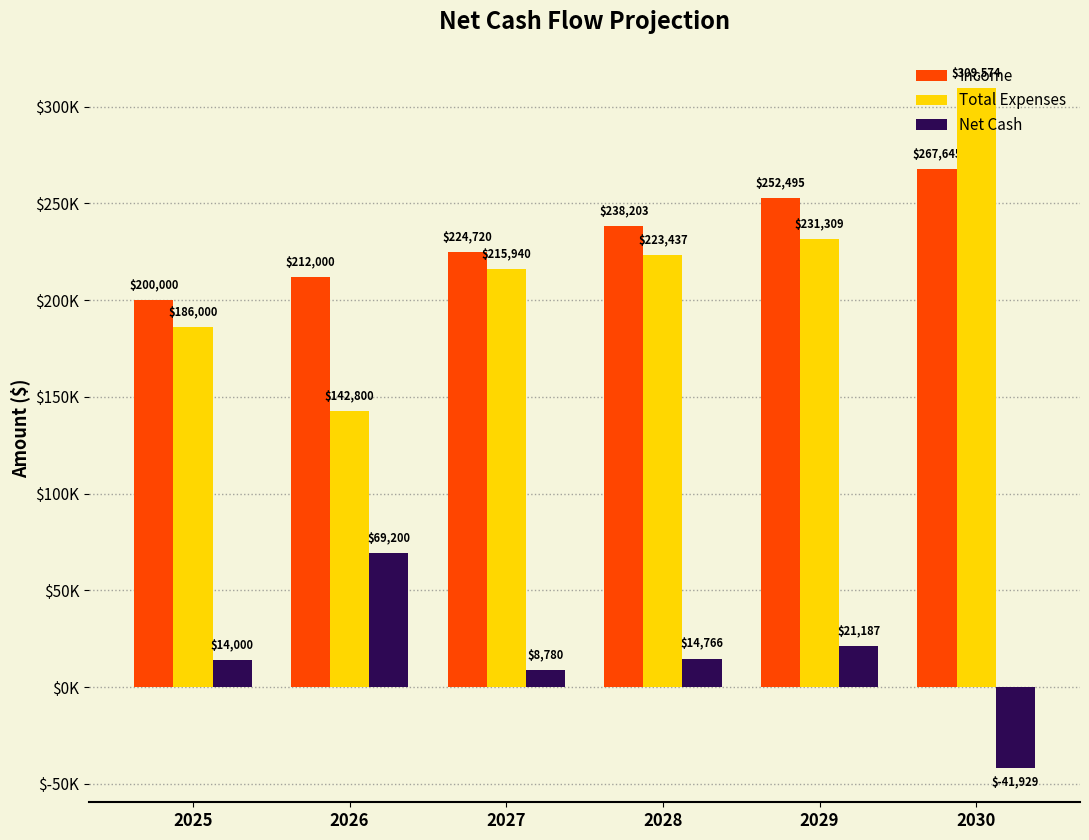

What are all the series names shown in the legend?

Income, Total Expenses, Net Cash